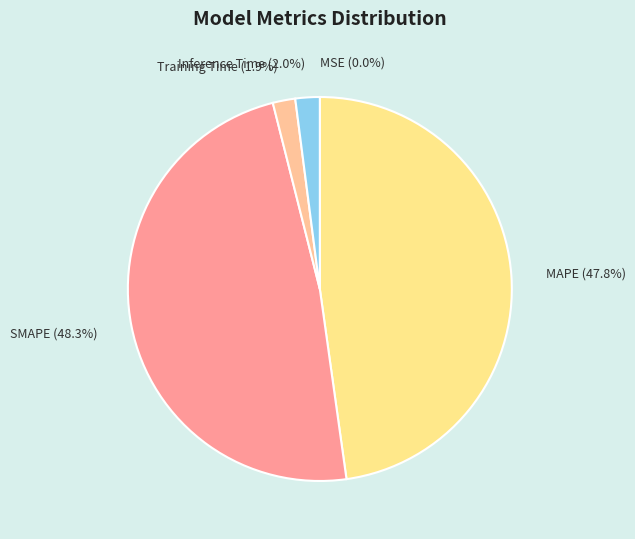

To the nearest percent, what is the average slice percentage?

20%